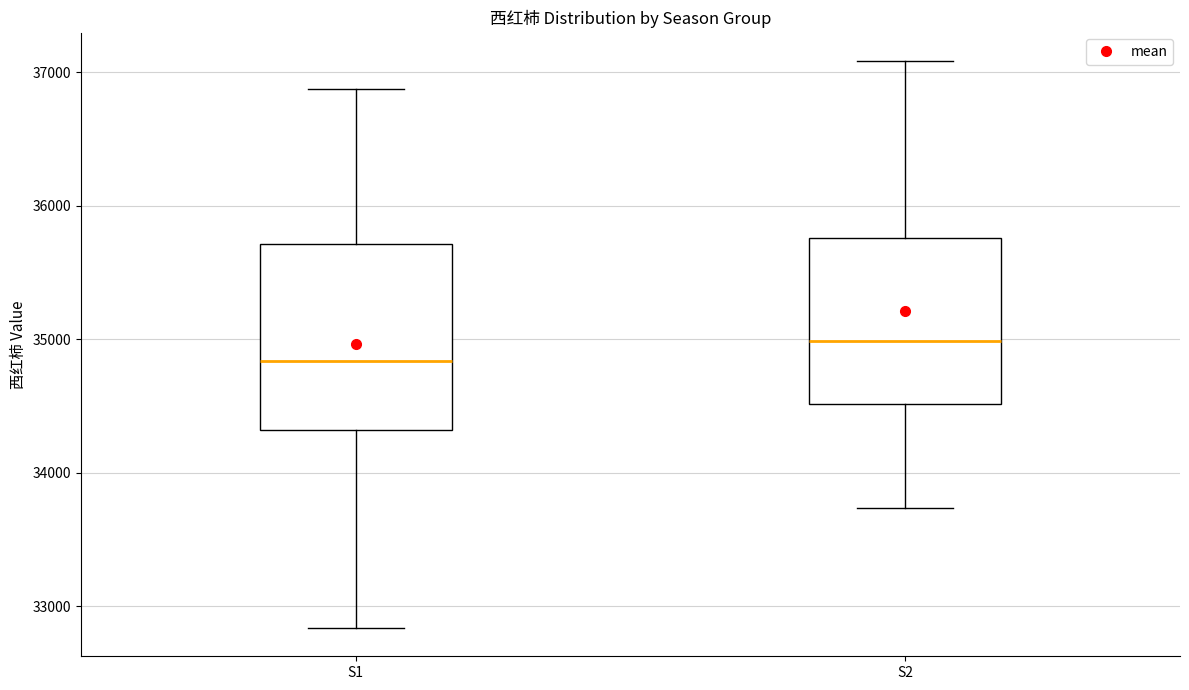

Reading left to right, transcribe this box plot: for each box, give where its median line is, the range the box spans, and where its two whiskers end, as read against the y-axis. The values are not printed on the chart, so give them approximately, as read against the axis.

S1: median 34800, box 34300 to 35700, whiskers 32800 to 36900
S2: median 35000, box 34500 to 35800, whiskers 33700 to 37100